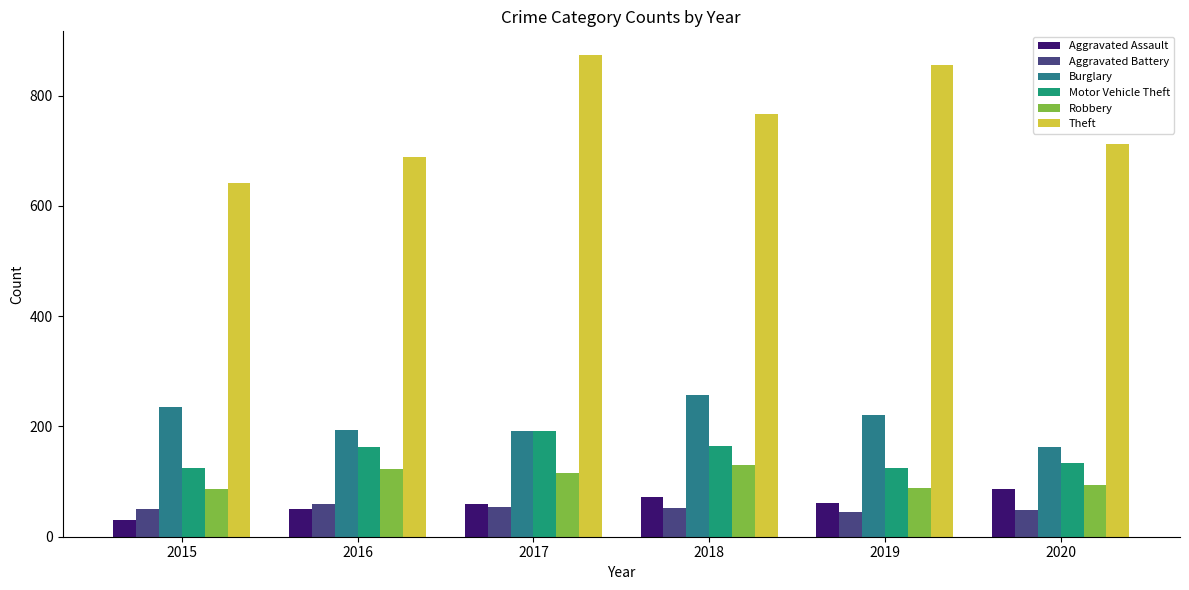

Rank the series by their maximum value, from lowest to highest.

Aggravated Battery, Aggravated Assault, Robbery, Motor Vehicle Theft, Burglary, Theft